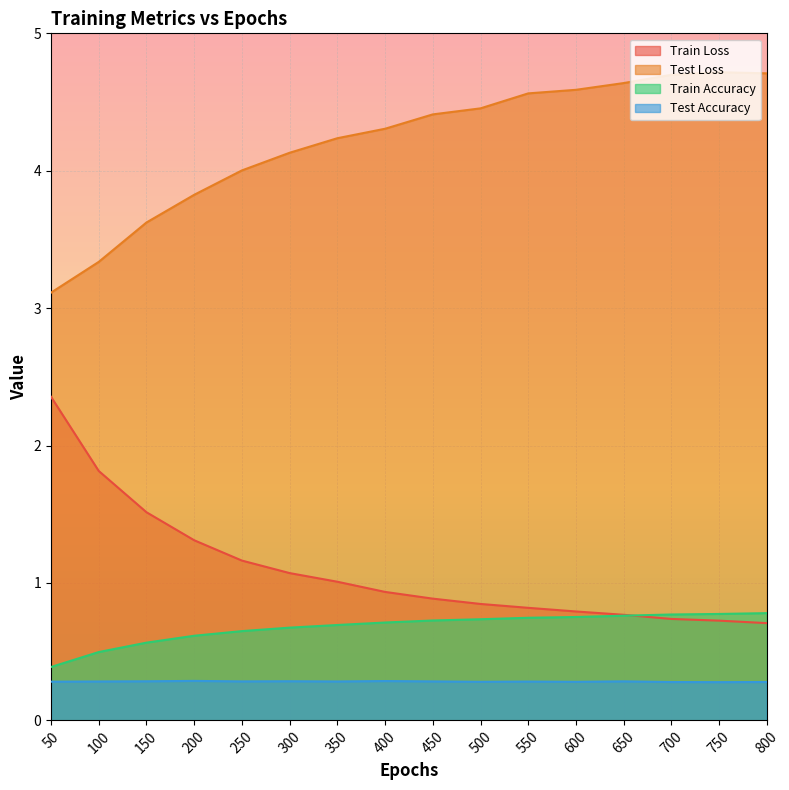

How many data points does each series have?

16